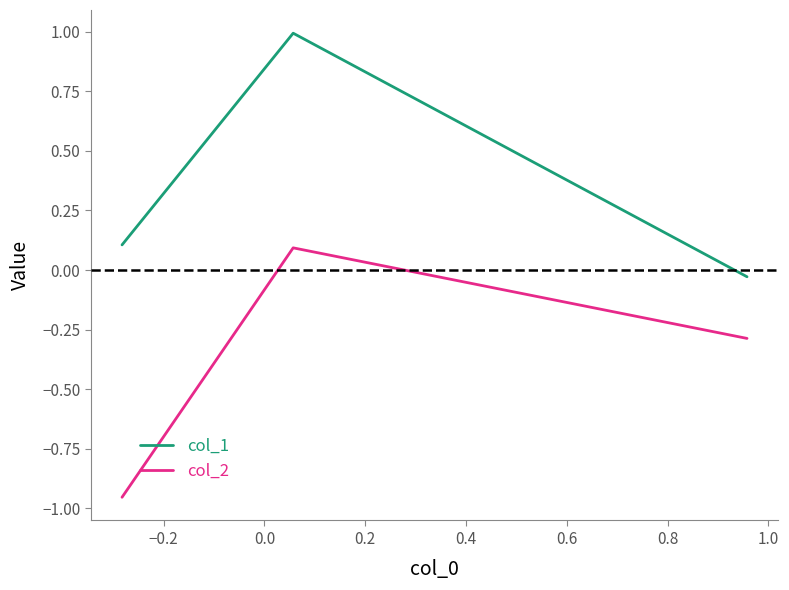

Rank the series by their maximum value, from lowest to highest.

col_2, col_1